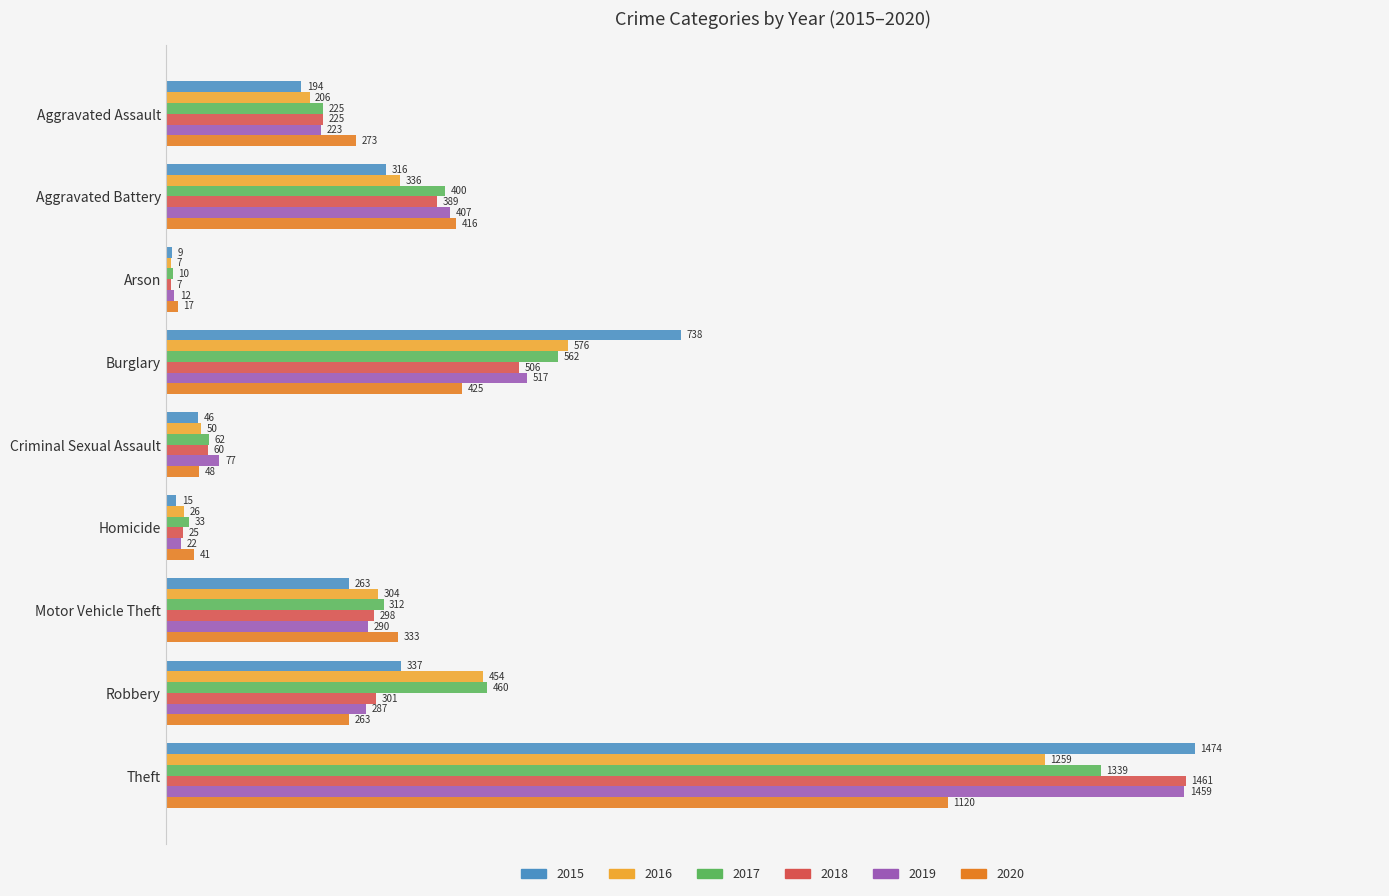

Between Burglary and Criminal Sexual Assault, which series saw the biggest shift?

2015